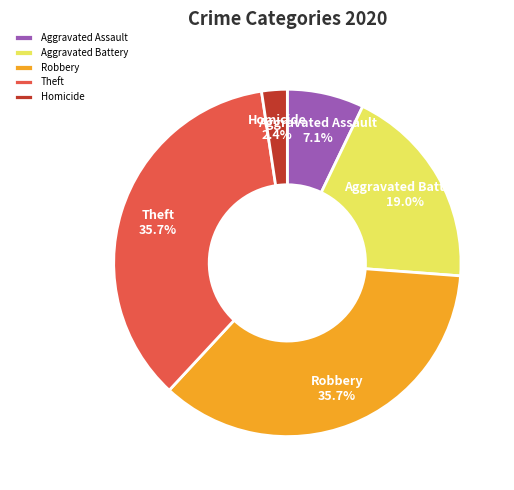

Is the sum of Homicide and Aggravated Assault greater than half?

No